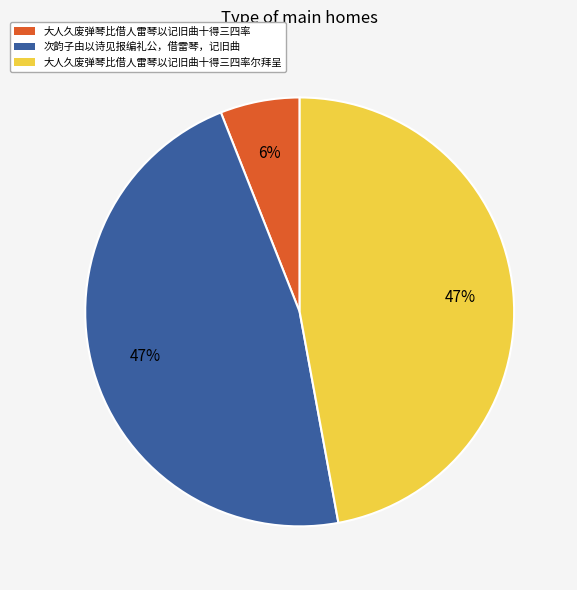

The 大人久废弹琴比借人雷琴以记旧曲十得三四率尔拜呈 slice represents 47% of the pie. True or false?

True